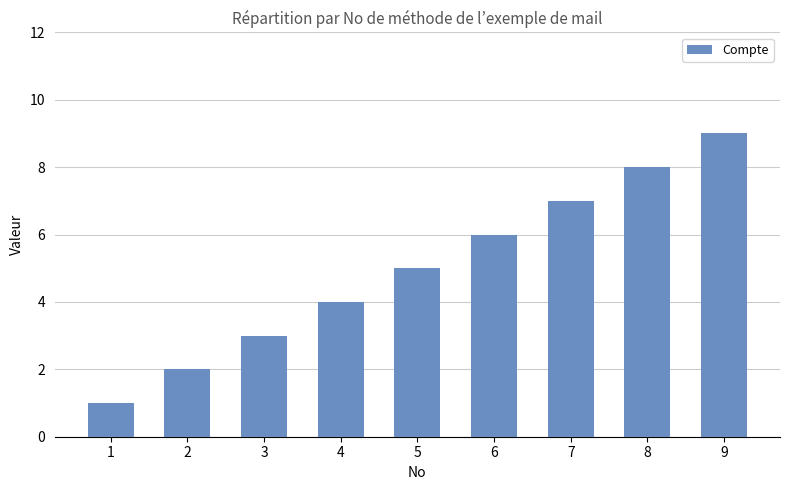

Between 8 and 2, which is larger?

8